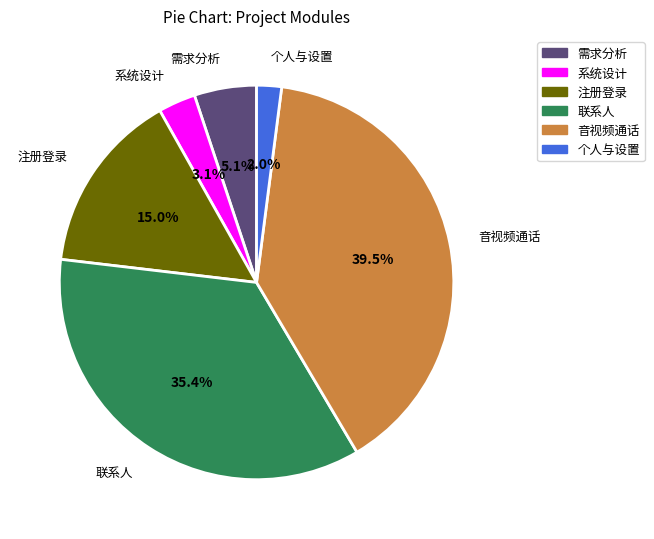

Which category has the biggest portion of the pie?

音视频通话